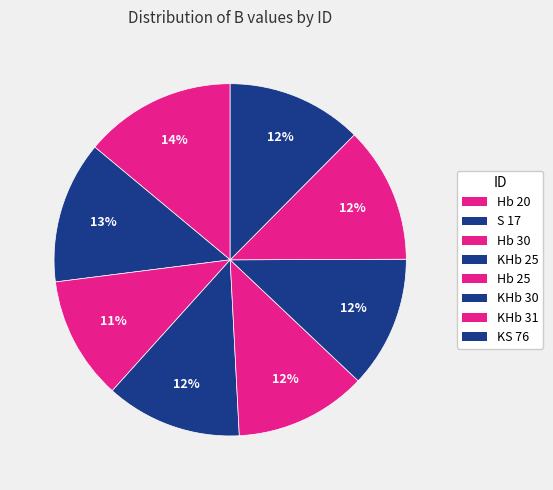

Which category has the biggest portion of the pie?

Hb 20